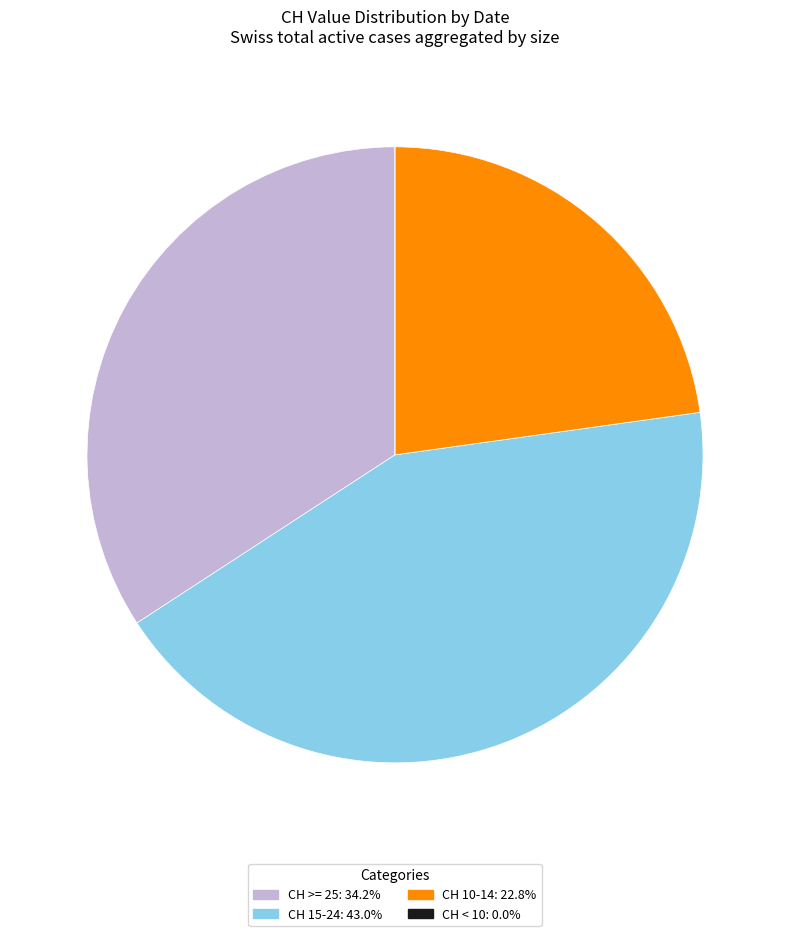

Is the sum of CH 15-24: 43.0% and CH 10-14: 22.8% greater than half?

Yes